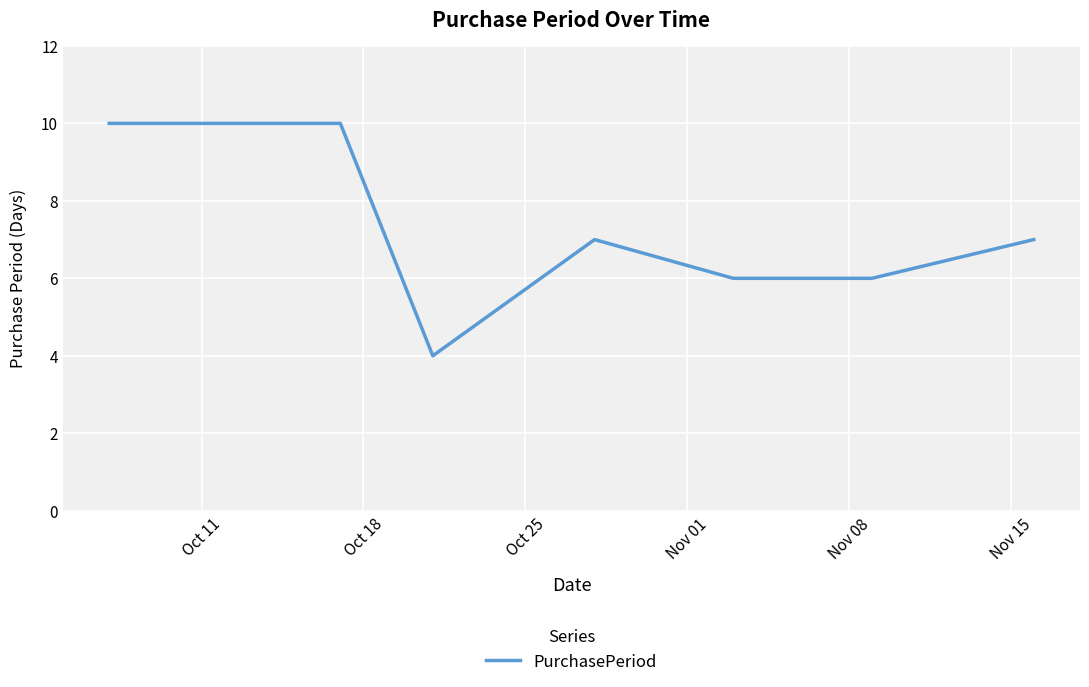

What is the greatest value displayed?

10